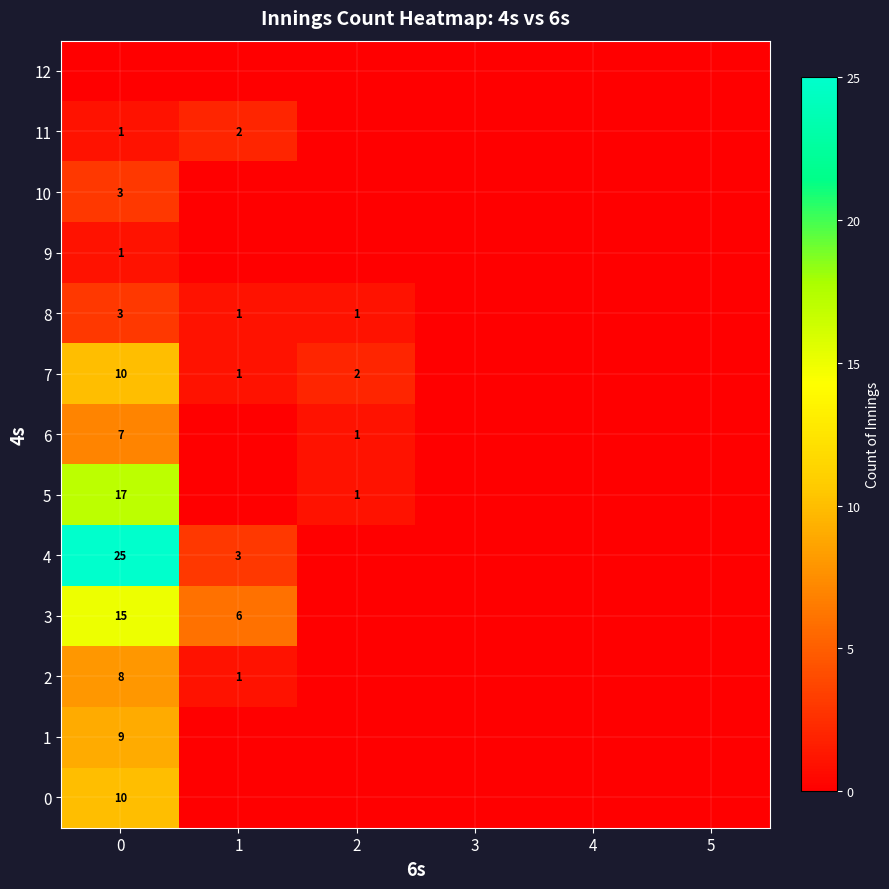

Count the number of data series in this chart.

13